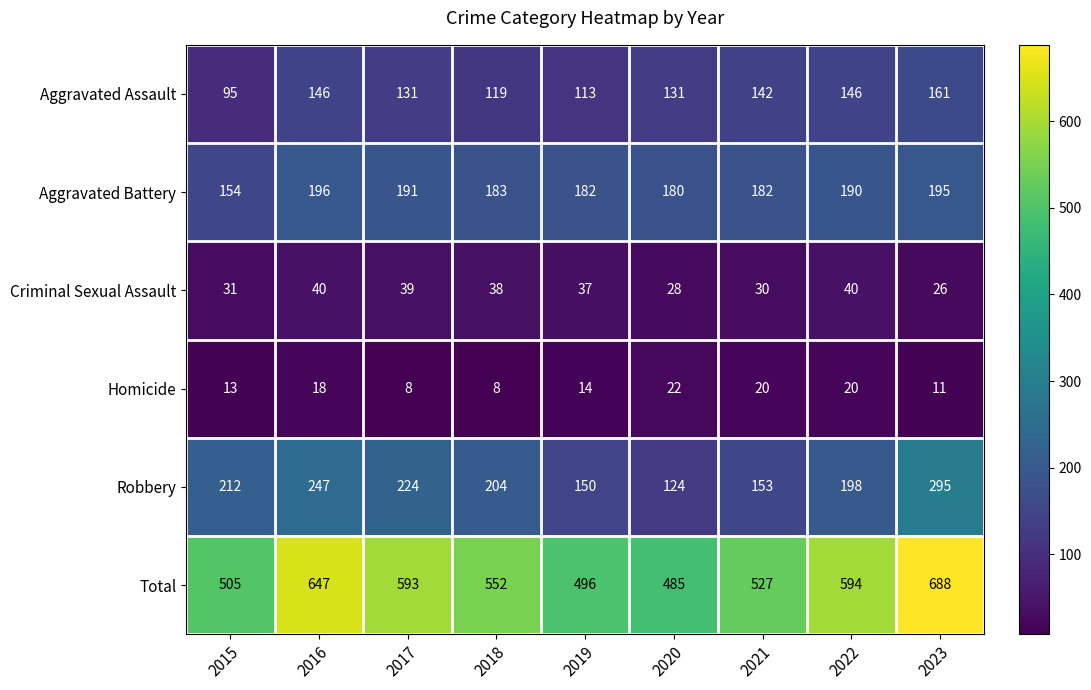

At 2018, list the series in order from smallest to largest.

Homicide, Criminal Sexual Assault, Aggravated Assault, Aggravated Battery, Robbery, Total